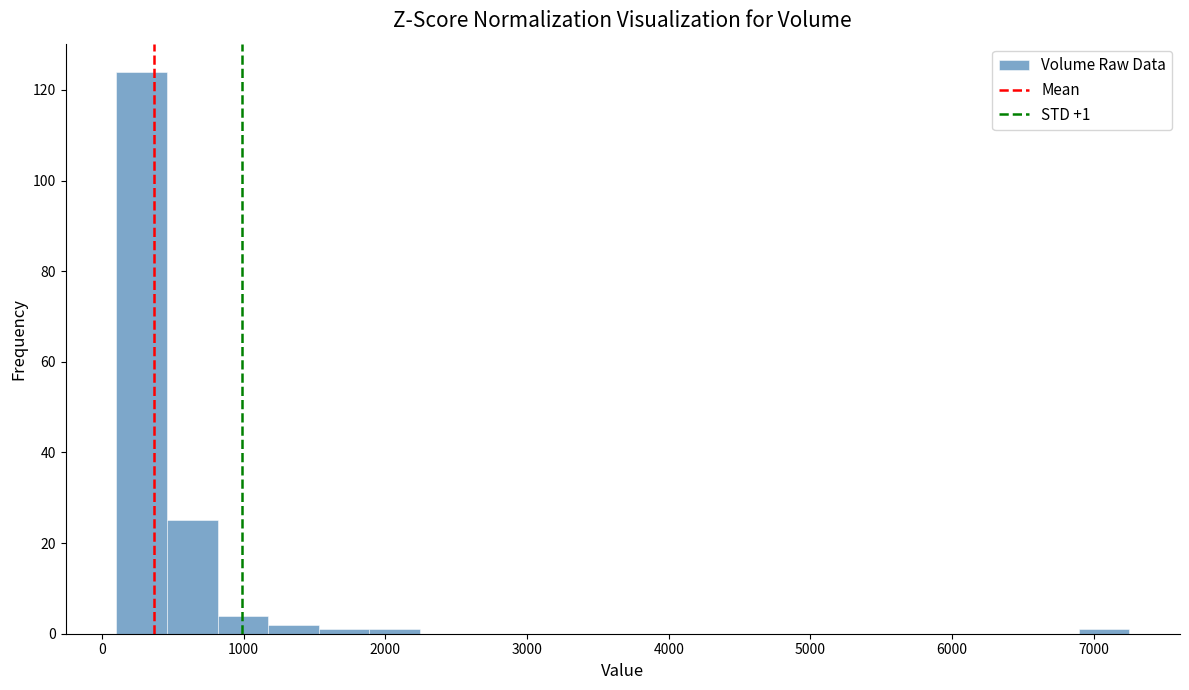

Around what value on the x-axis is the tallest bar? Give the approximate position of its centre, as read against the axis.

300